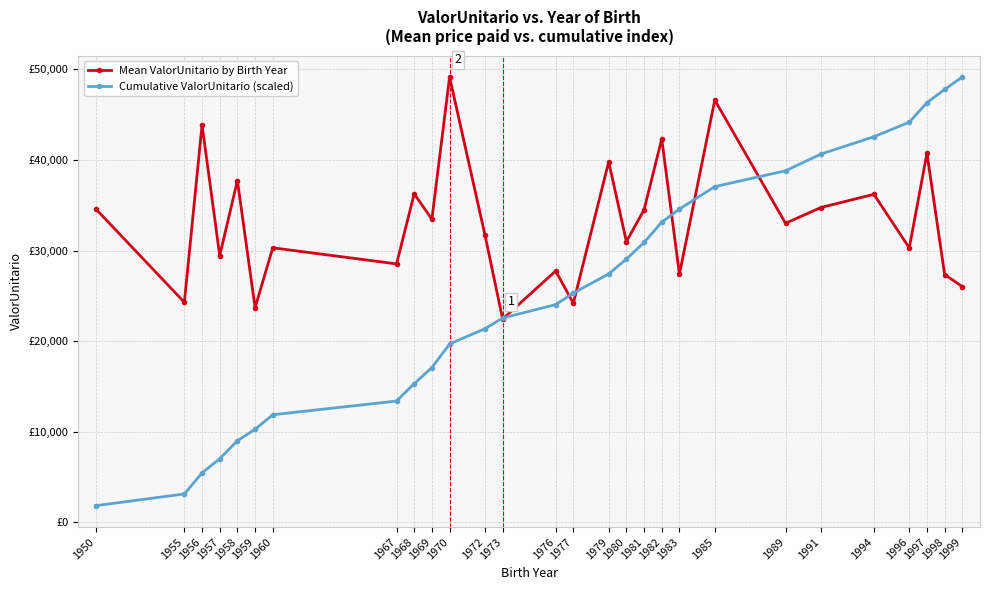

Is it true that Mean ValorUnitario by Birth Year equals 31728.9 at 1972?

True